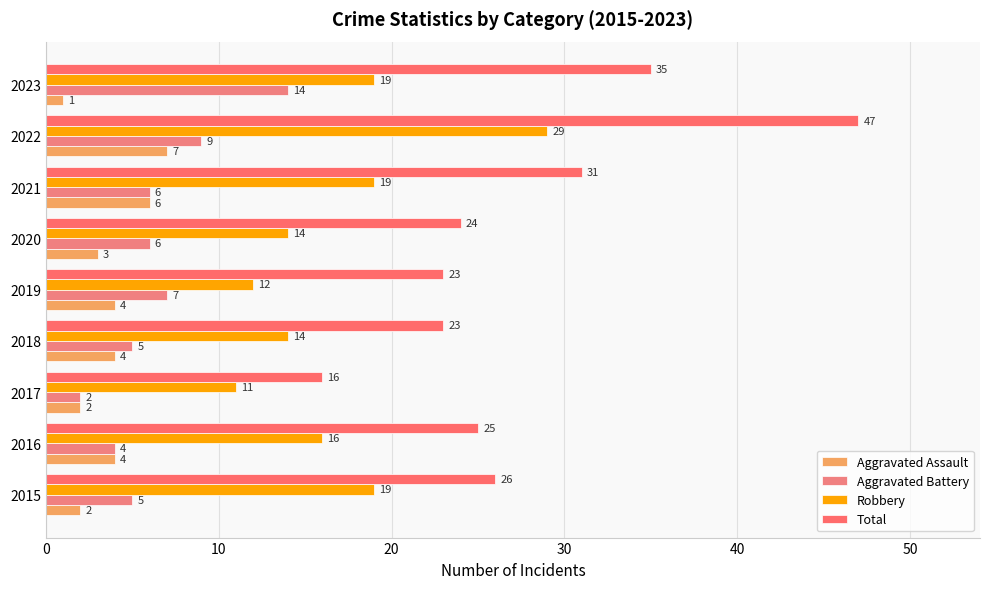

At which label does Aggravated Battery reach its peak?

2023